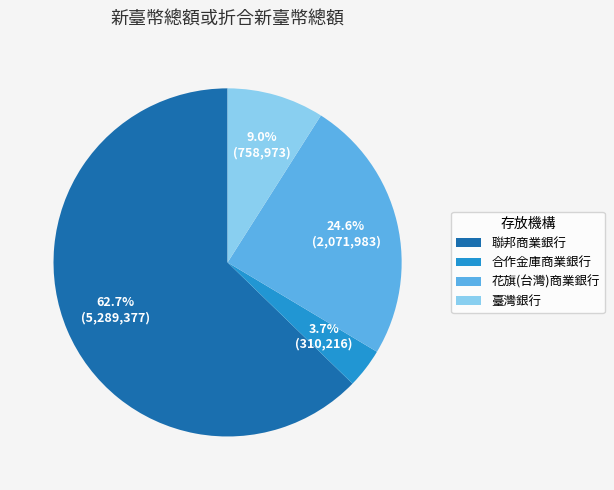

What is the largest slice in the pie chart?

聯邦商業銀行